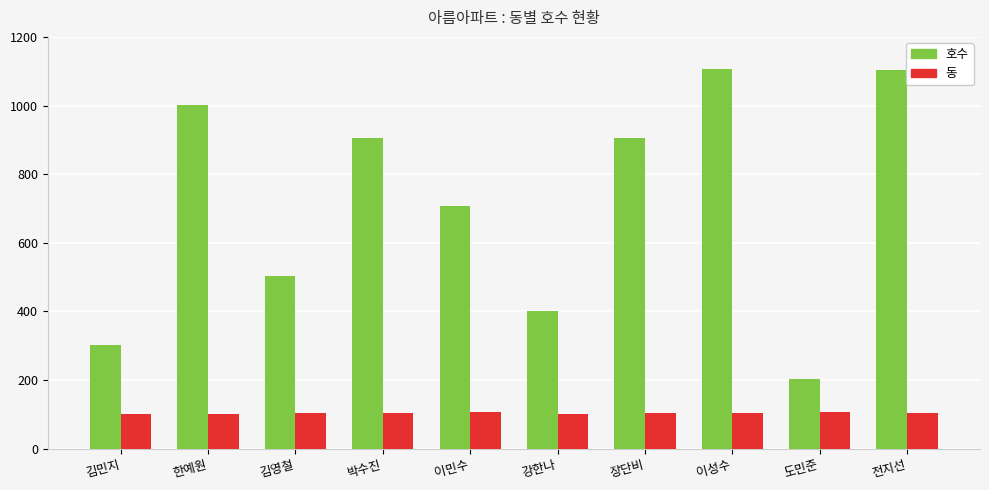

What is the smallest value displayed?

101